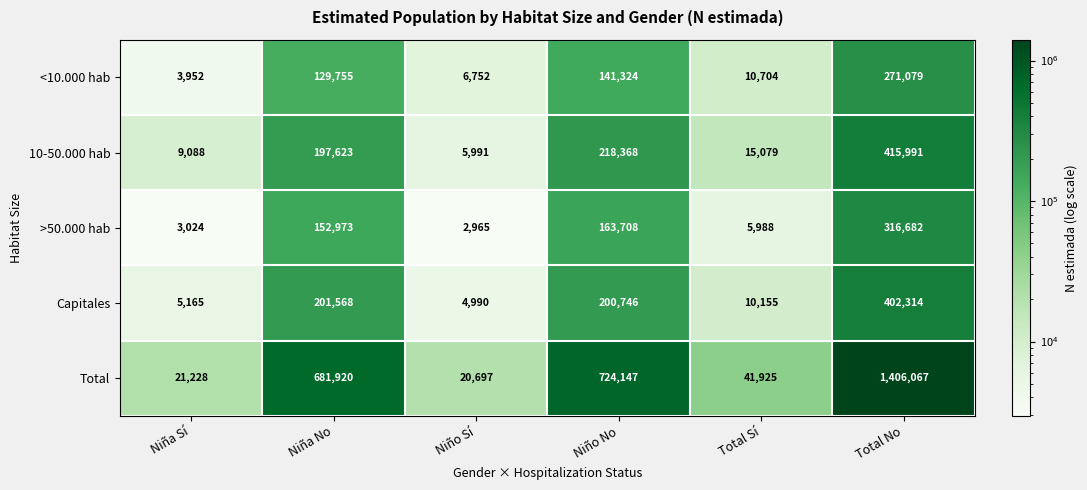

Which series has the largest total across all categories?

Total